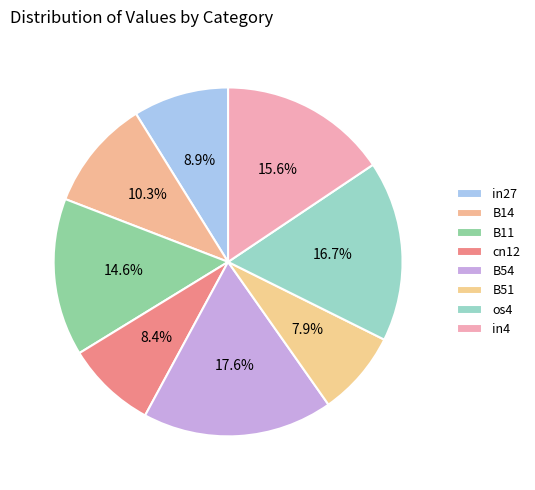

True or false: in4 accounts for 24% of the total.

False